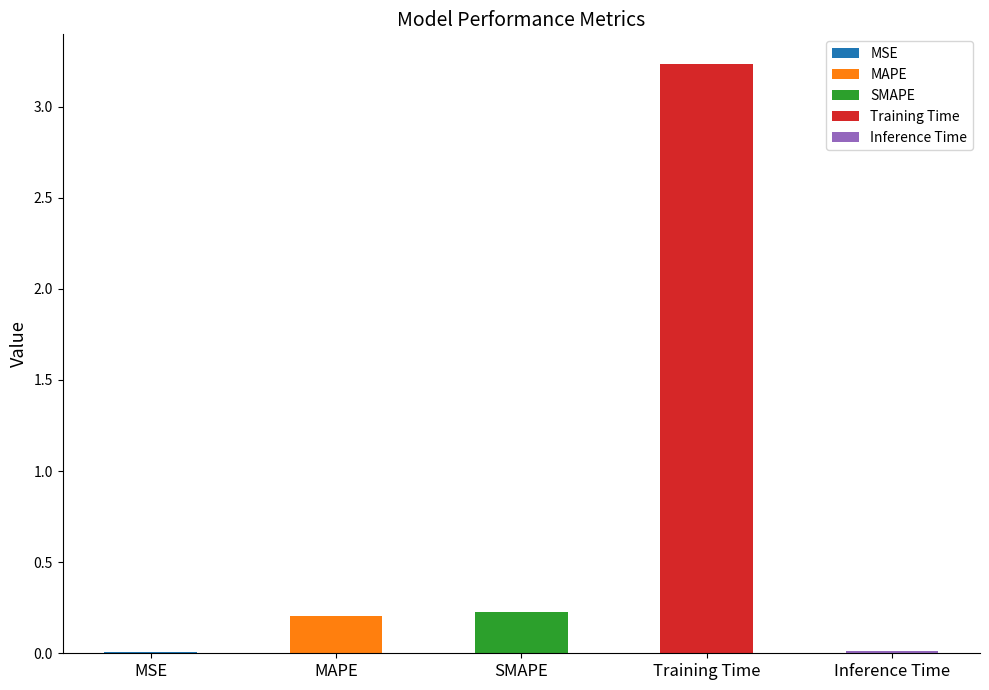

What is the change in value from SMAPE to Inference Time?

-0.2